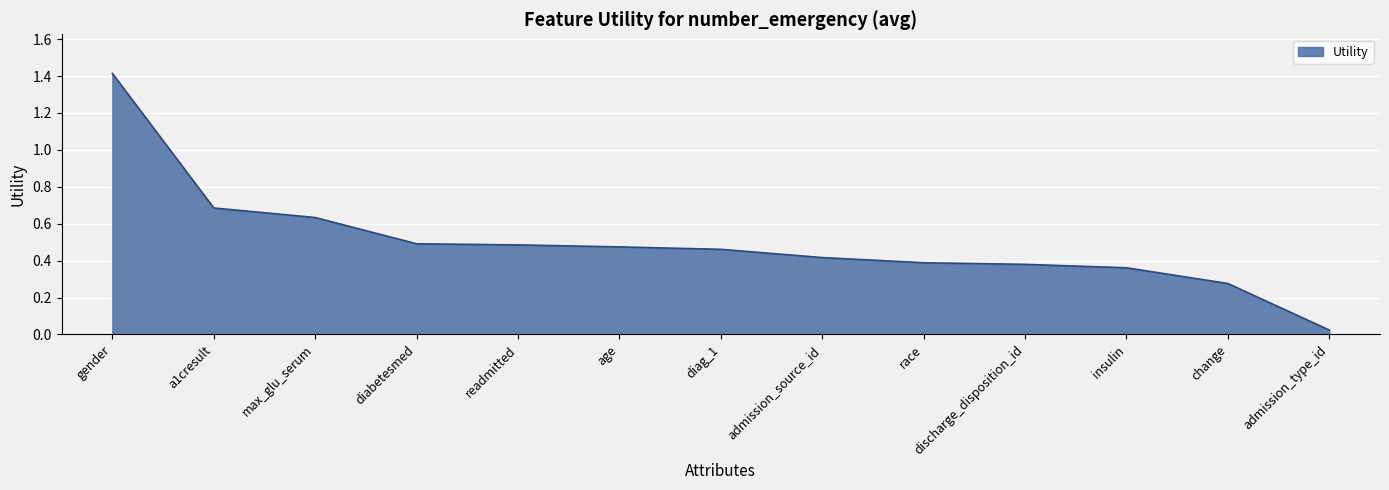

What is the change in value from age to admission_type_id?

-0.5